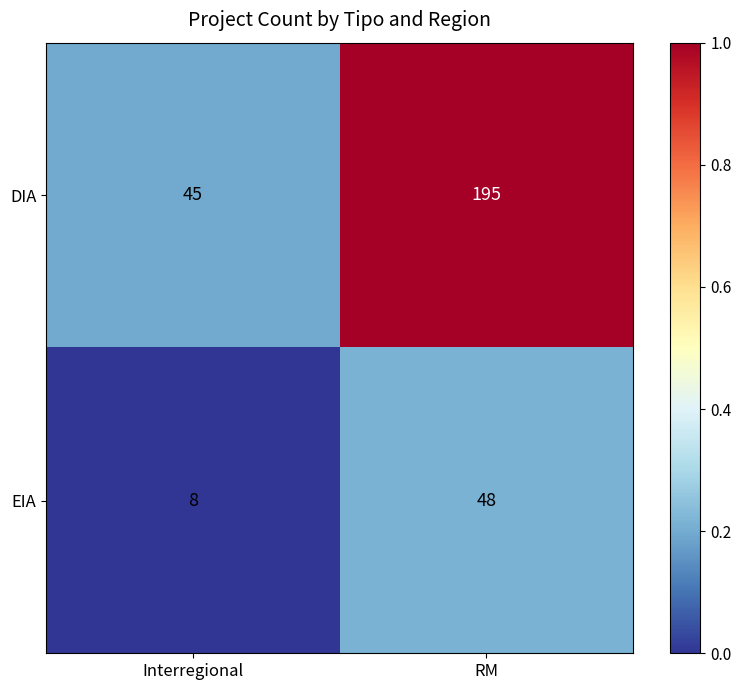

Which series has the largest total across all categories?

DIA